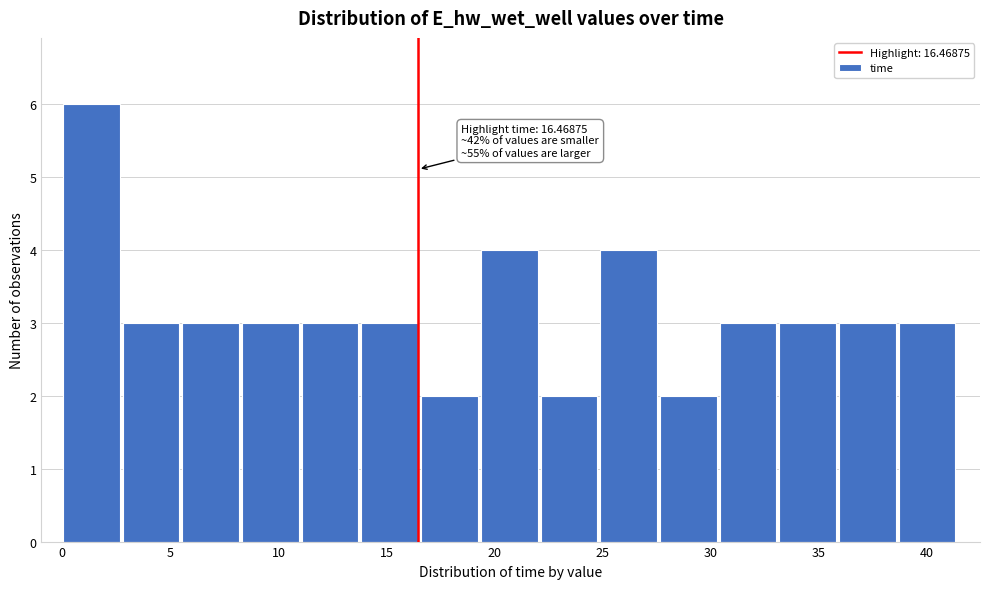

Over which range of the x-axis is the bar tallest?

0.0 to 3.0